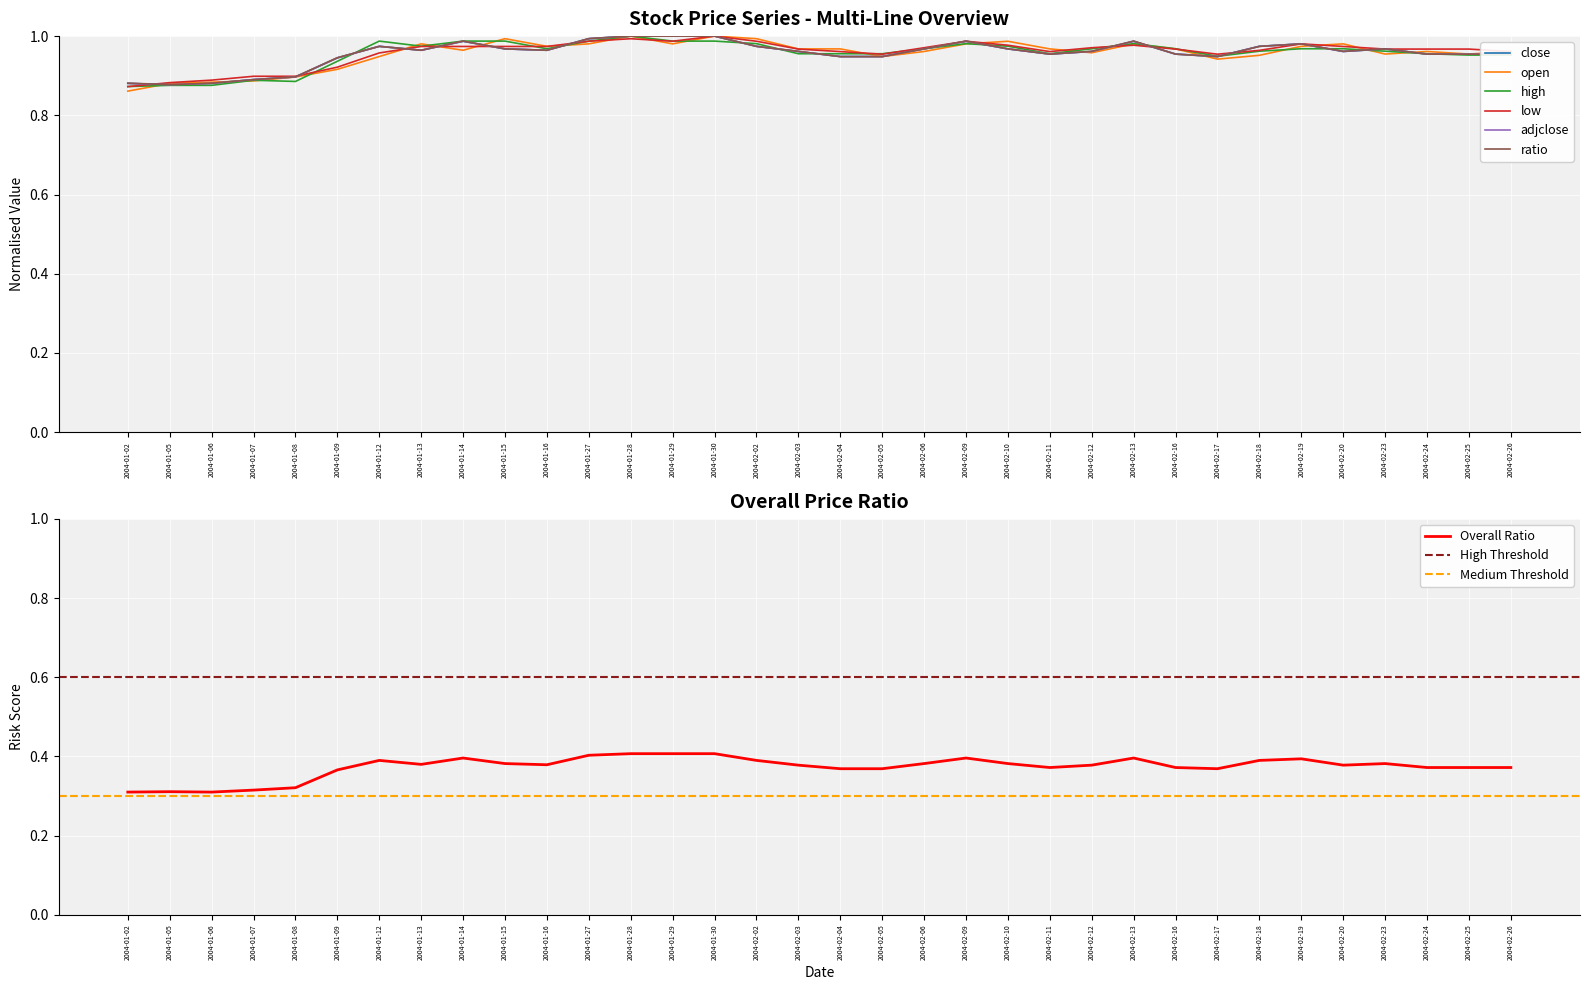

Is the value of adjclose at 2004-01-02 greater than the value of close at 2004-02-05?

No